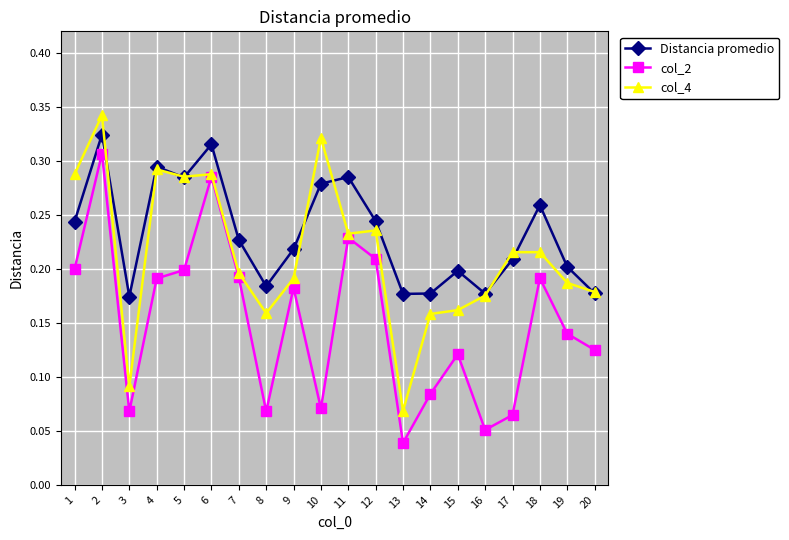

Is this an area chart (filled region under the line)?

No